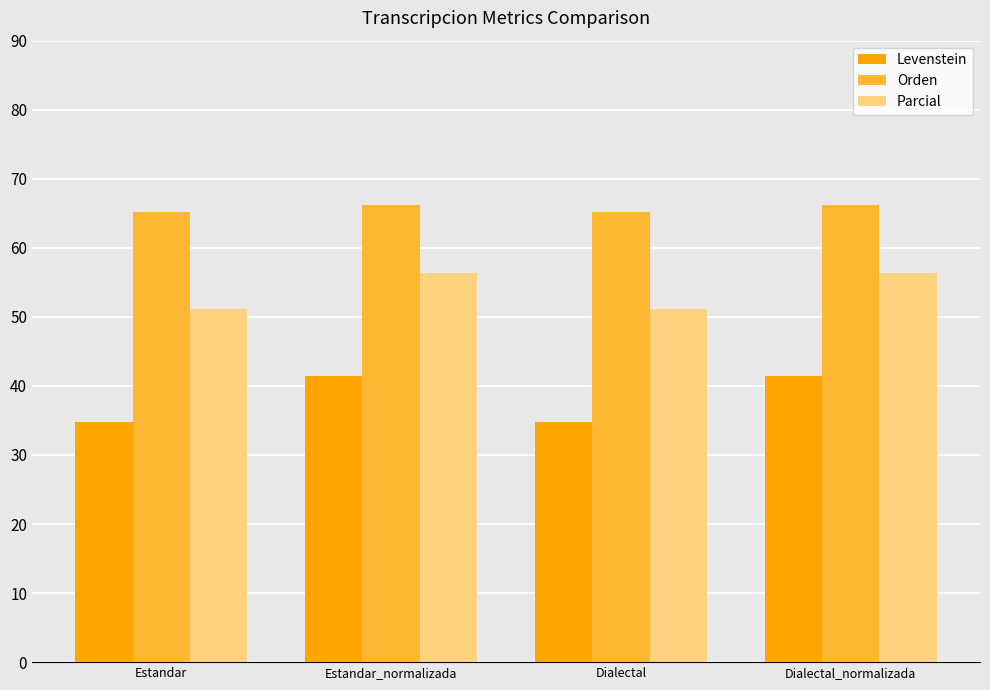

Read the Levenstein value at Dialectal.

34.7